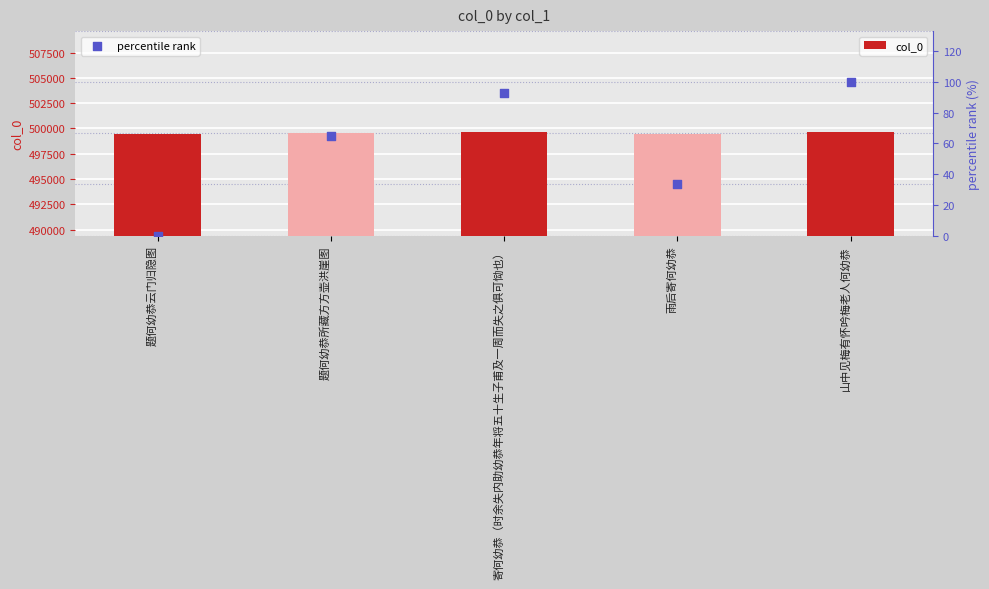

Which series contains the lowest Y value?

percentile rank